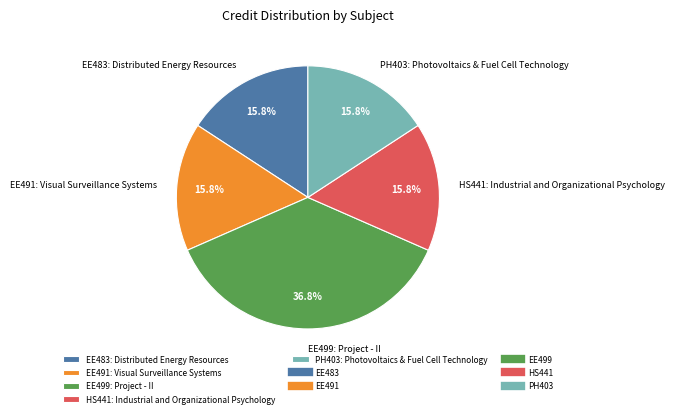

What is the largest slice in the pie chart?

EE499: Project - II